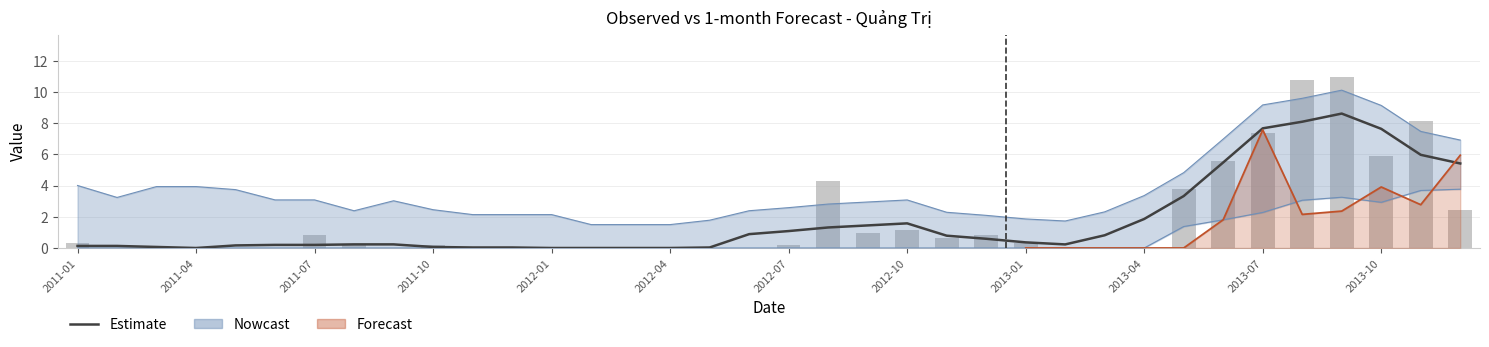

What is the spread (max minus min) of values at 17?

0.9